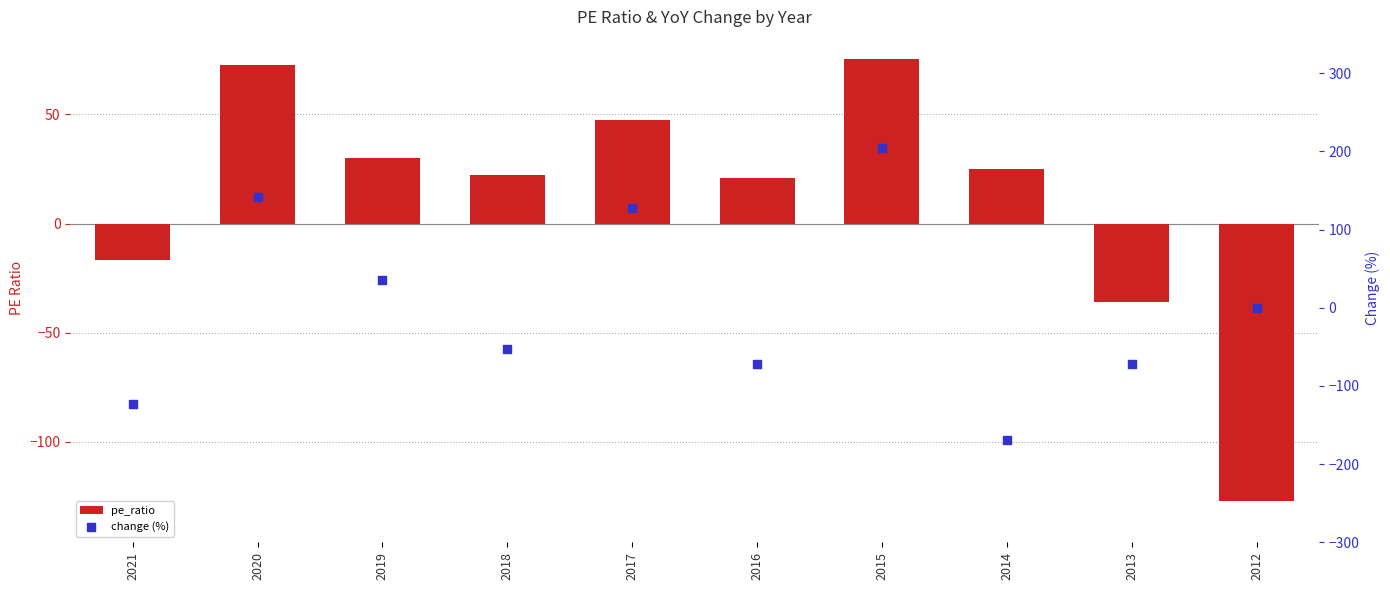

Which series has the largest total across all categories?

pe_ratio